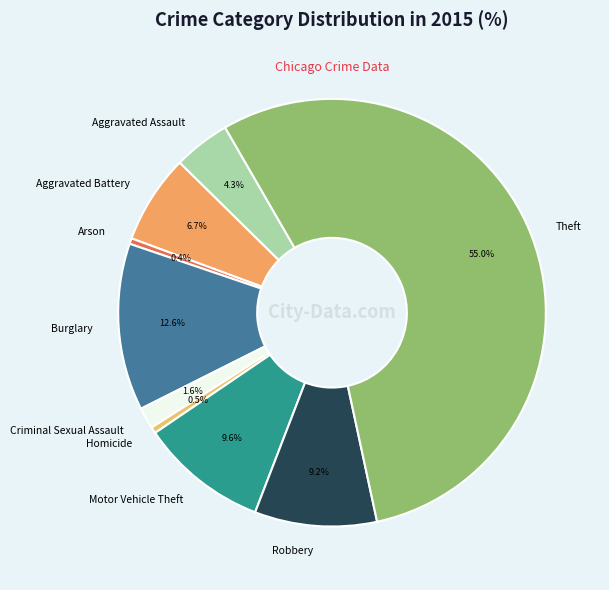

Count the number of slices in the pie.

9